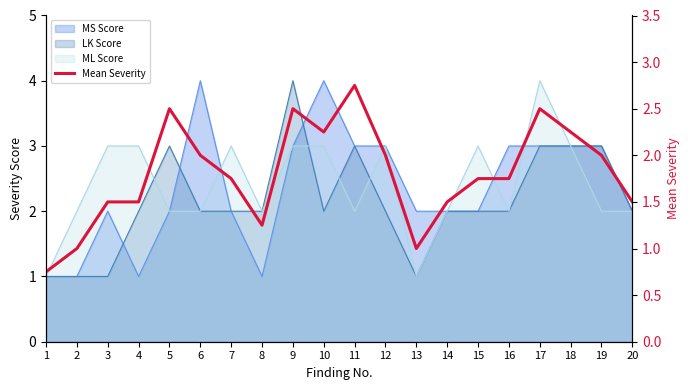

What is the greatest value displayed?

2.8